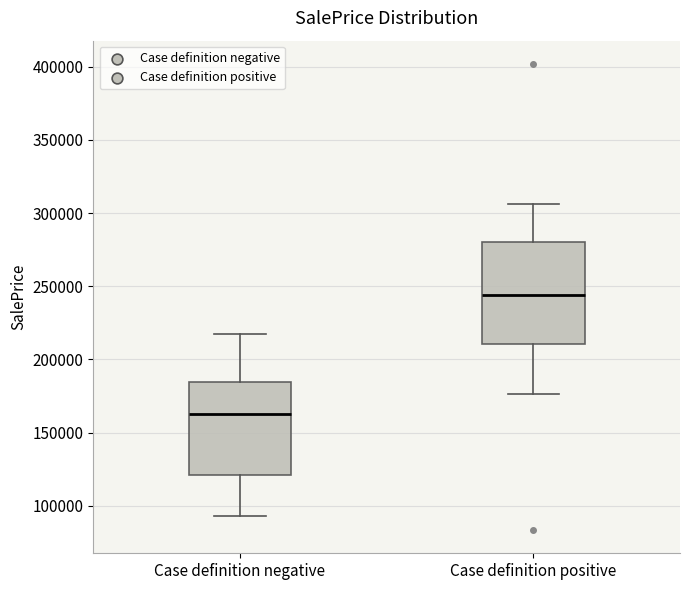

Reading left to right, transcribe this box plot: for each box, give where its median line is, the range the box spans, and where its two whiskers end, as read against the y-axis. The values are not printed on the chart, so give them approximately, as read against the axis.

Case definition negative: median 165000, box 120000 to 185000, whiskers 95000 to 215000
Case definition positive: median 245000, box 210000 to 280000, whiskers 175000 to 305000